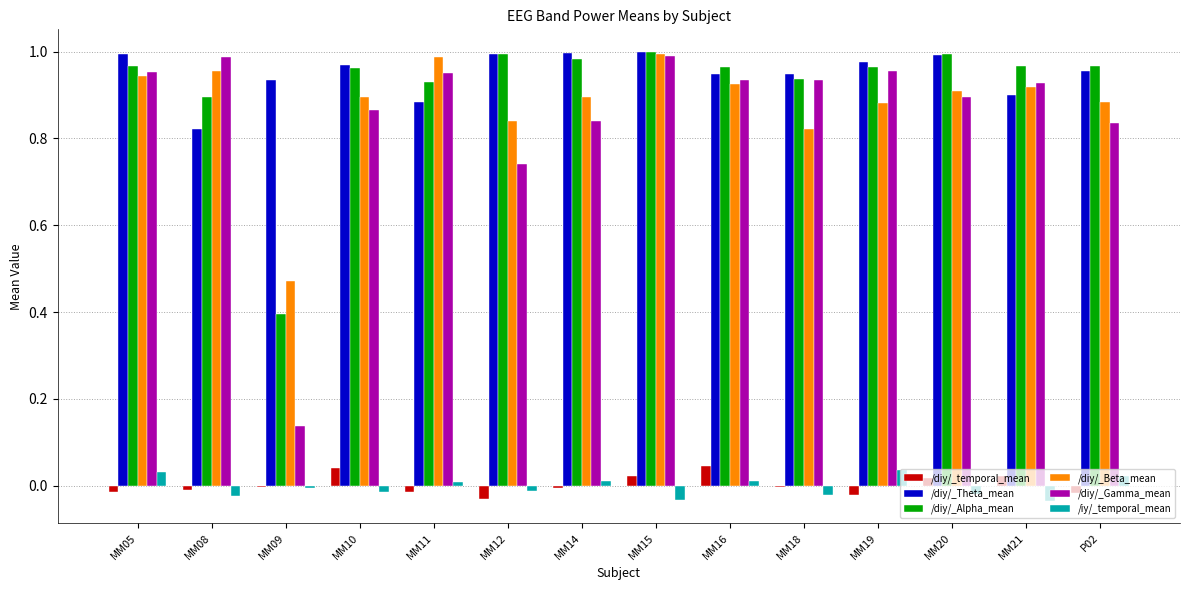

Between MM15 and MM18, which series saw the biggest shift?

/diy/_Beta_mean